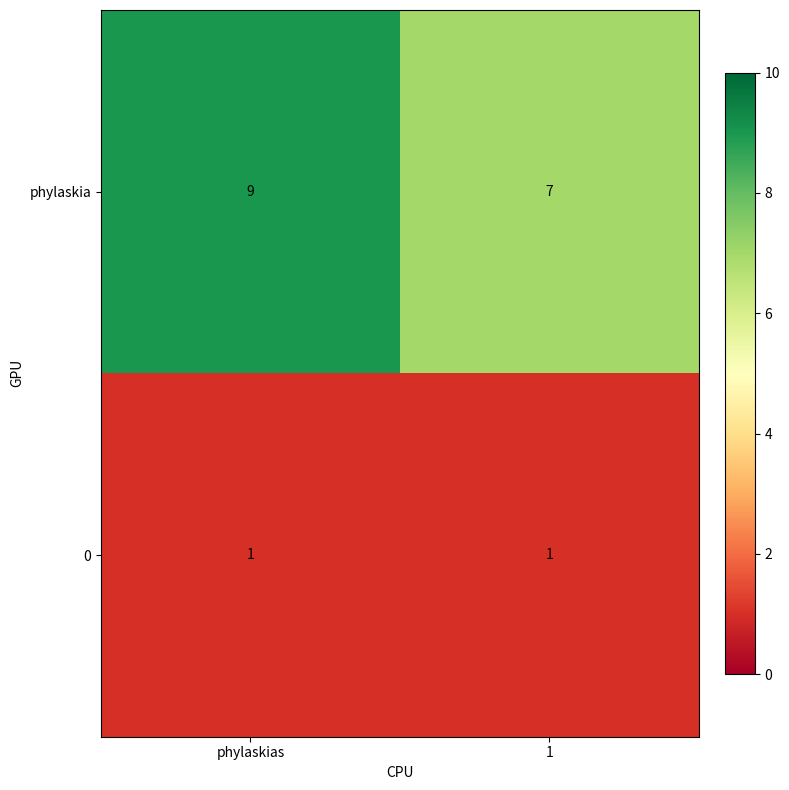

What is the difference between the highest and lowest values at 1?

6